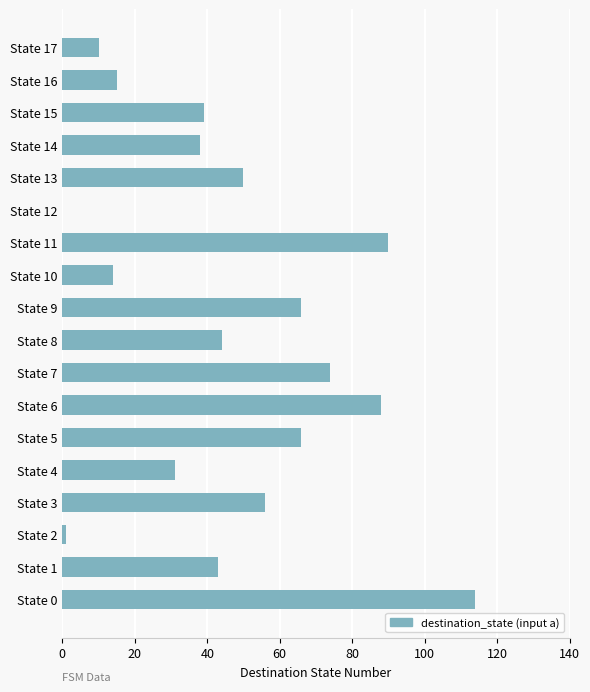

Reading bottom to top, what are all the values shown in this chart?

State 0=114	State 1=43	State 2=1	State 3=56	State 4=31	State 5=66	State 6=88	State 7=74	State 8=44	State 9=66	State 10=14	State 11=90	State 12=0	State 13=50	State 14=38	State 15=39	State 16=15	State 17=10